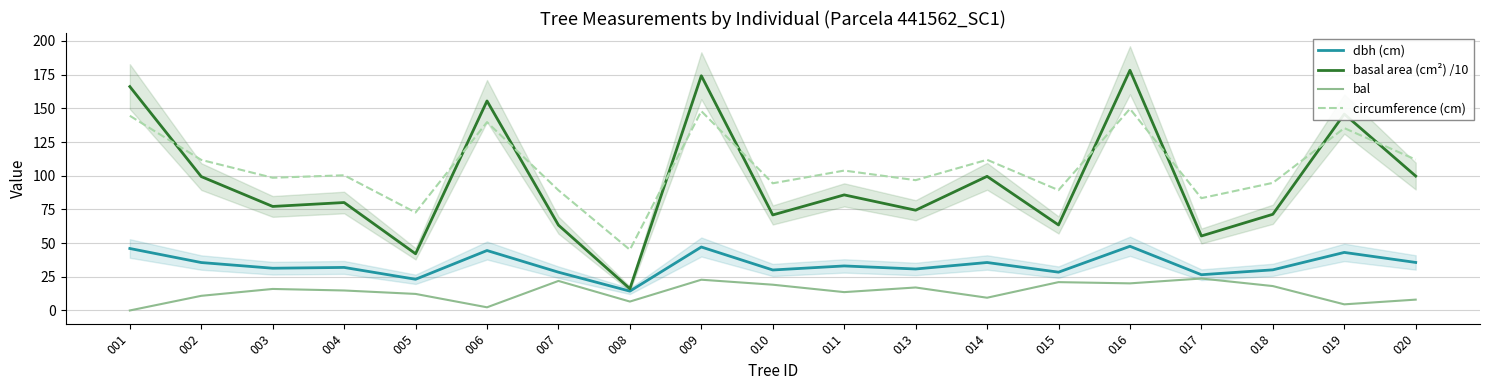

True or false: basal area (cm²) /10 and bal intersect in this chart.

False